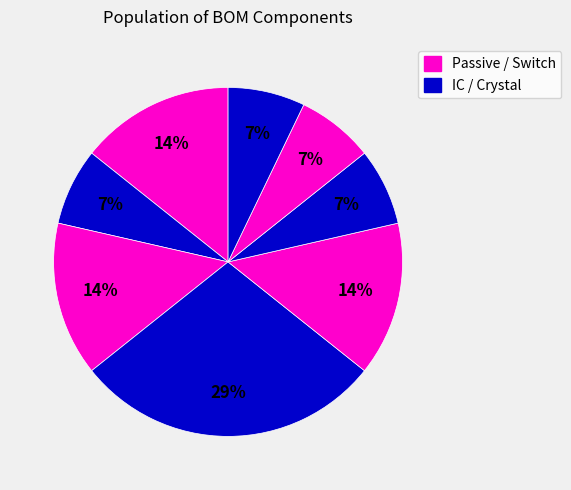

Count the number of slices in the pie.

8